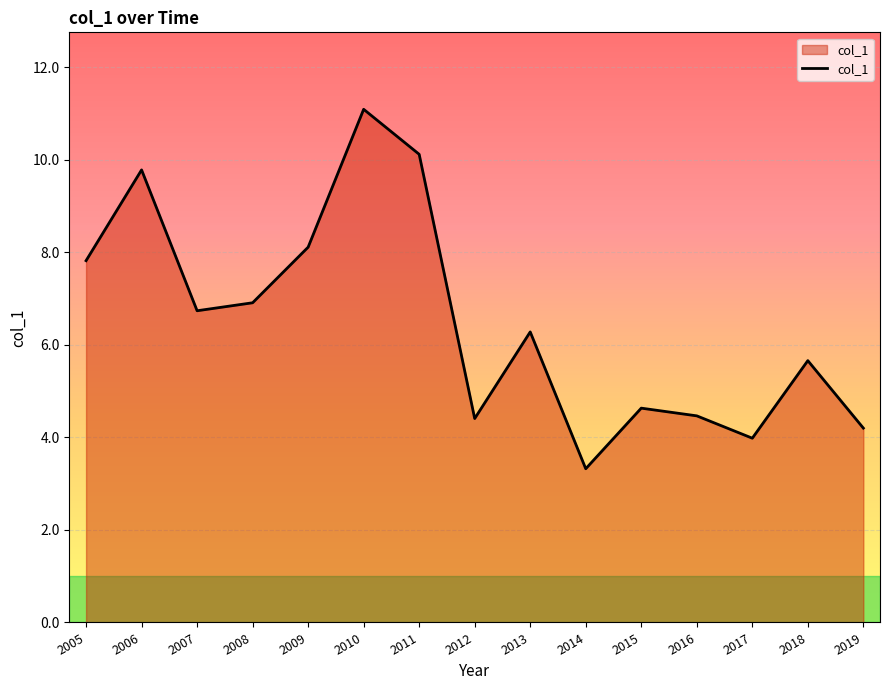

What value does the data have at 2013?

6.3